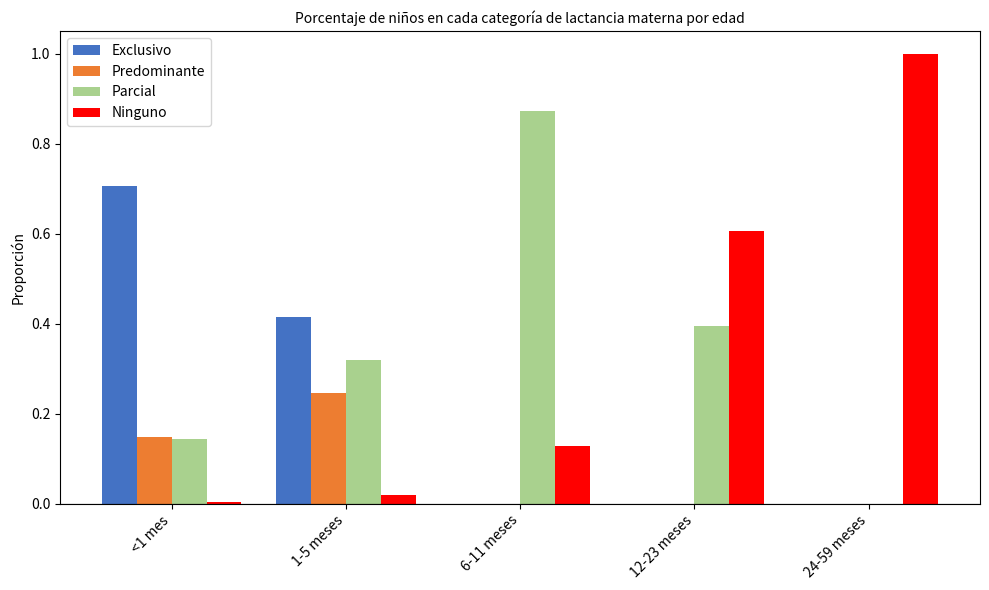

Which series has the largest range (max minus min)?

Ninguno